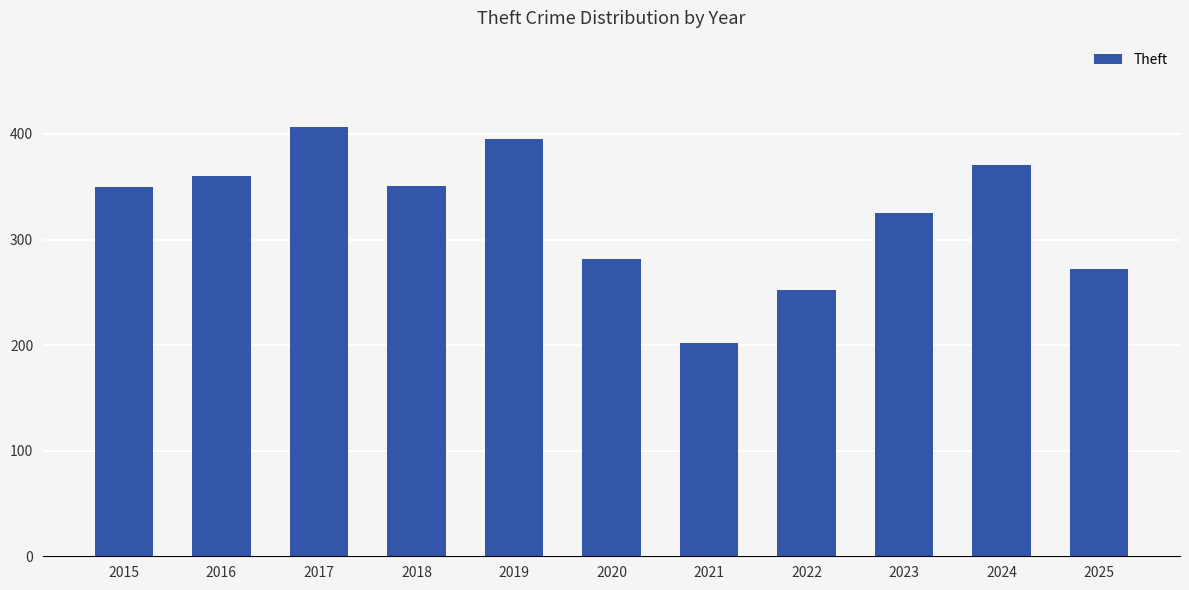

At which category does the chart reach its peak across all series?

2017